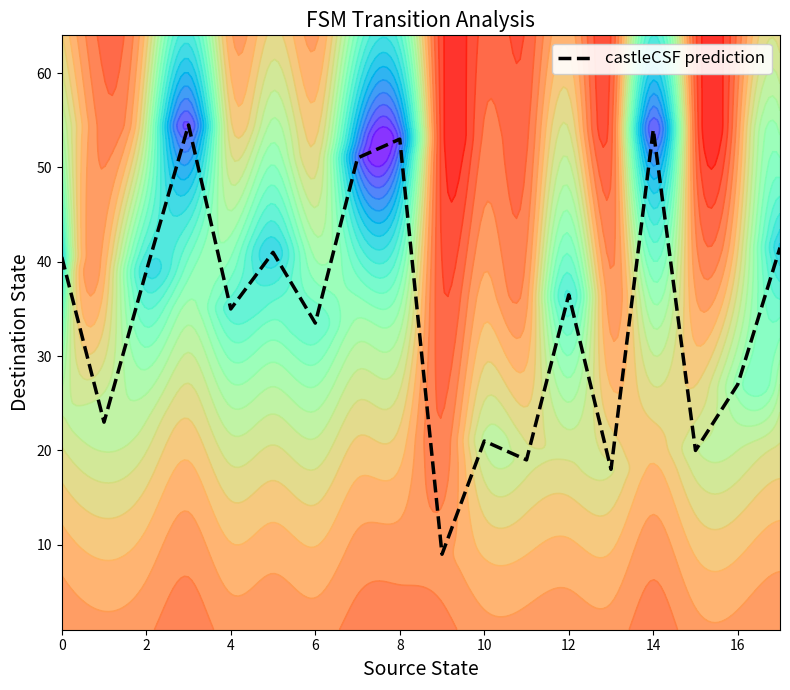

What is the greatest value displayed?

54.5